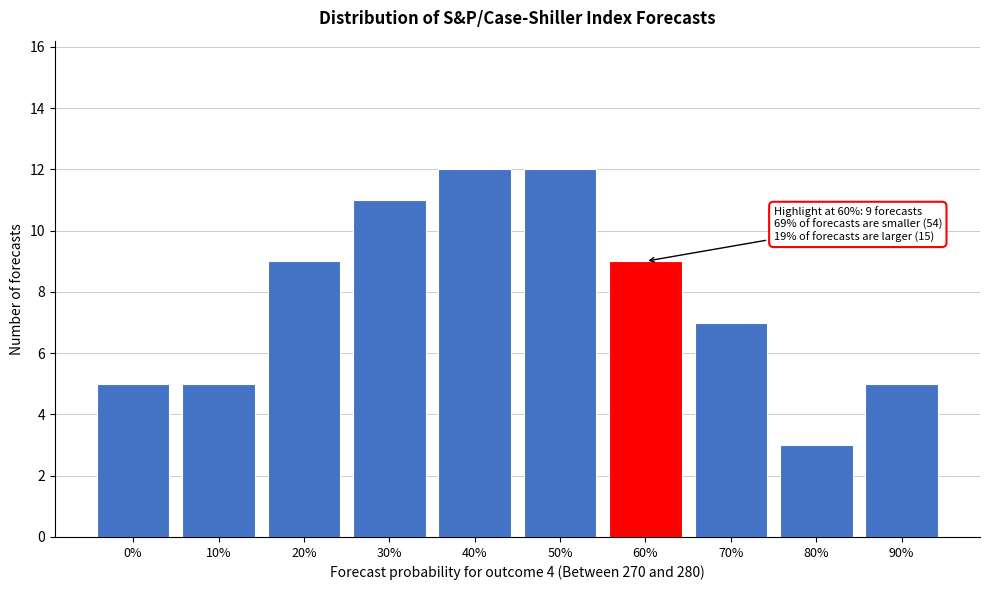

Reading left to right, extract all data points from this chart.

0%=5	10%=5	20%=9	30%=11	40%=12	50%=12	60%=9	70%=7	80%=3	90%=5